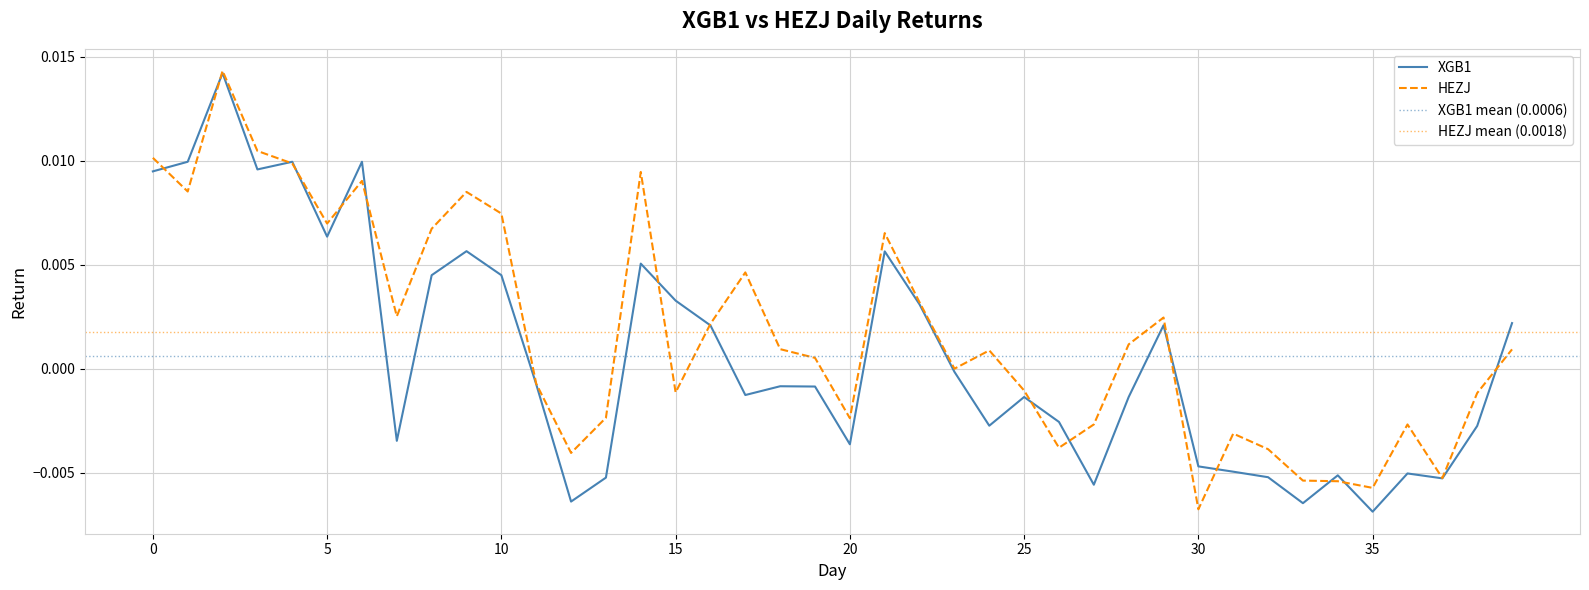

Which series has the largest total across all categories?

HEZJ